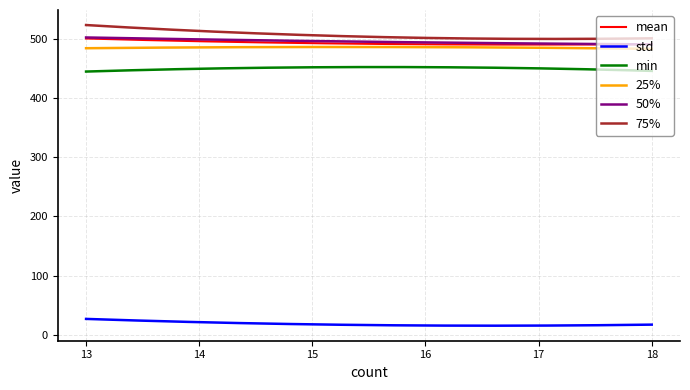

Does the chart have visible grid lines?

Yes